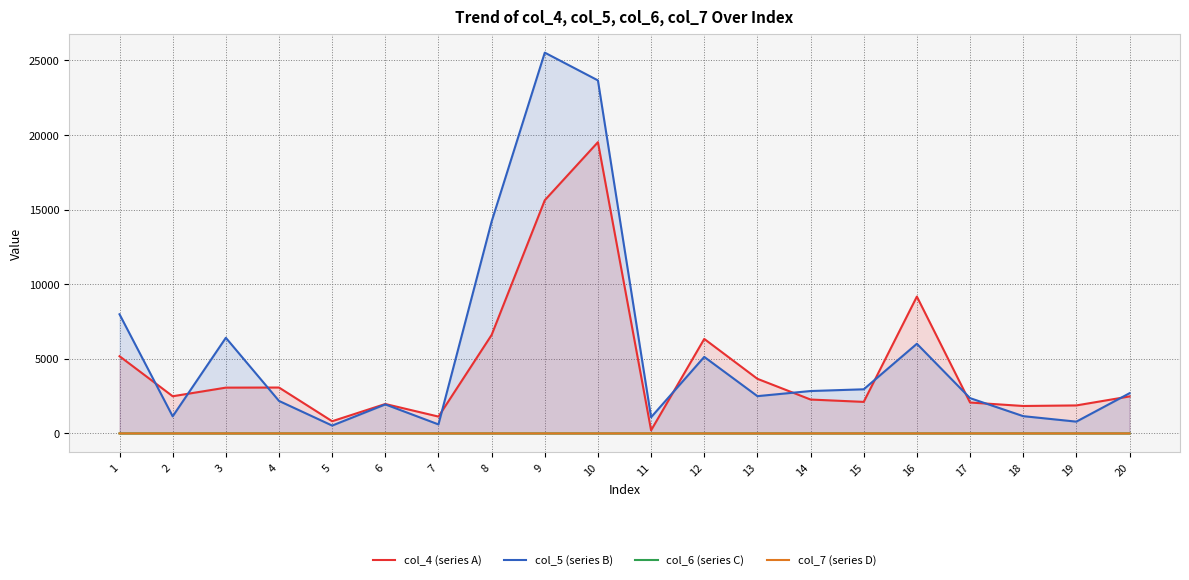

Which series has the largest range (max minus min)?

col_5 (series B)